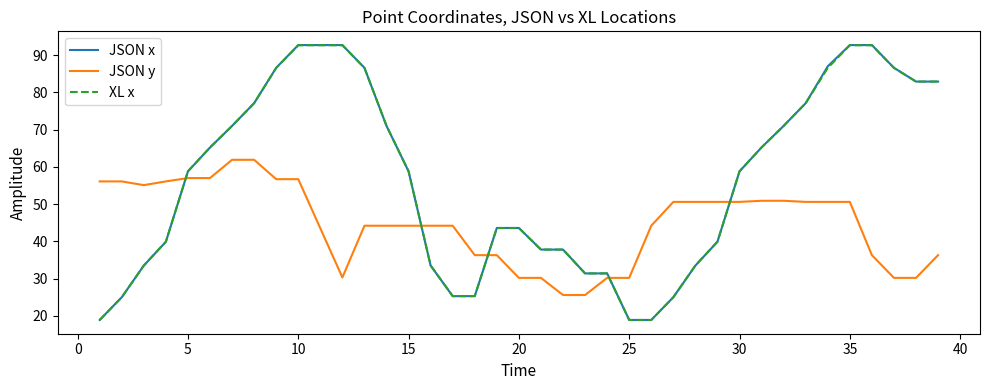

Which series has the widest spread of values?

JSON x